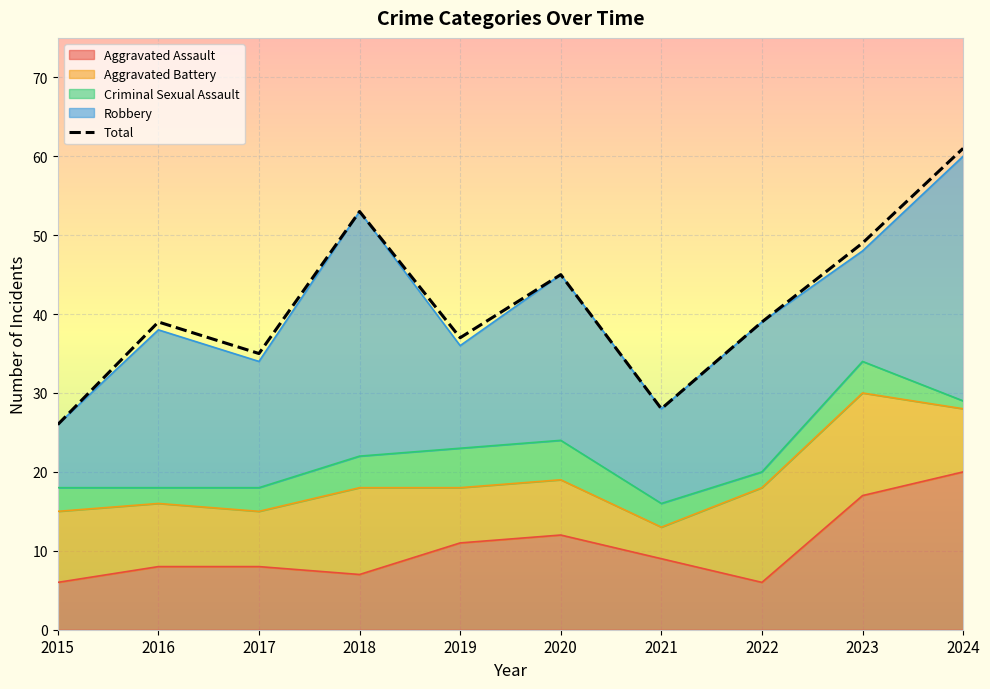

List the labels in order of value, largest first.

2024, 2018, 2023, 2020, 2016, 2022, 2019, 2017, 2021, 2015